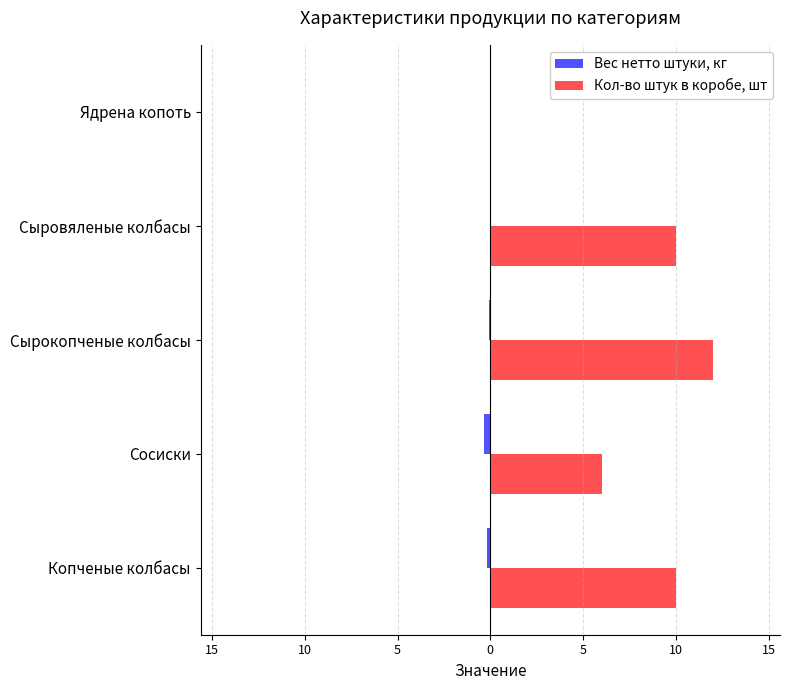

What are all the series names shown in the legend?

Вес нетто штуки, кг, Кол-во штук в коробе, шт